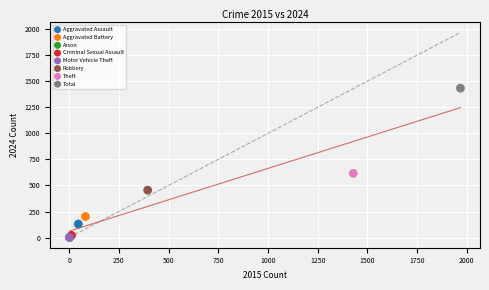

What are all the series names shown in the legend?

Aggravated Assault, Aggravated Battery, Arson, Criminal Sexual Assault, Motor Vehicle Theft, Robbery, Theft, Total